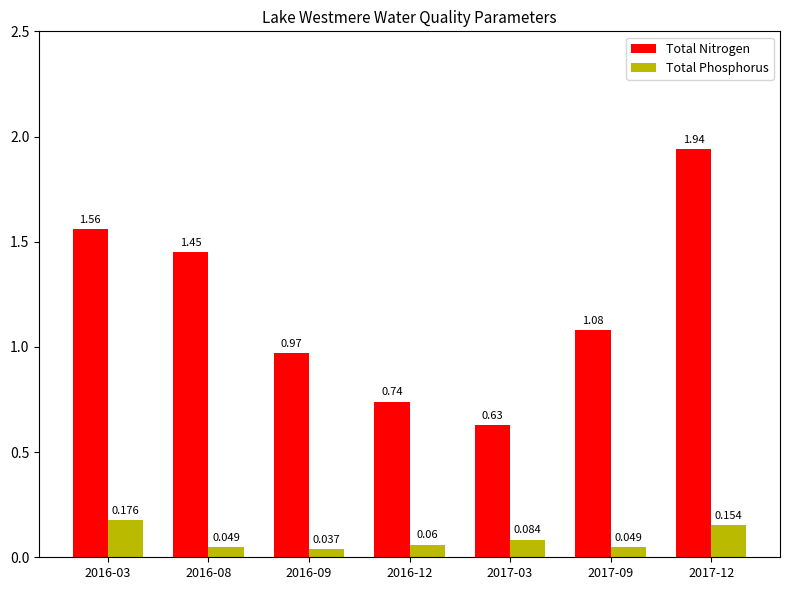

Where is Total Nitrogen nearest to the value 1?

2016-09